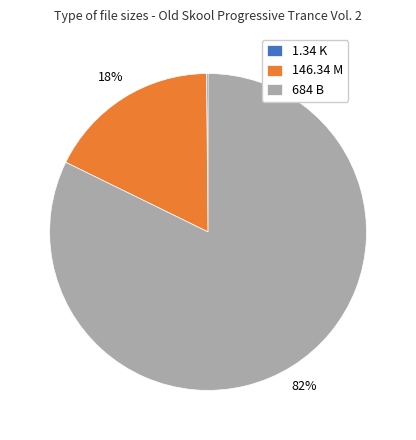

What is the majority slice?

684 B